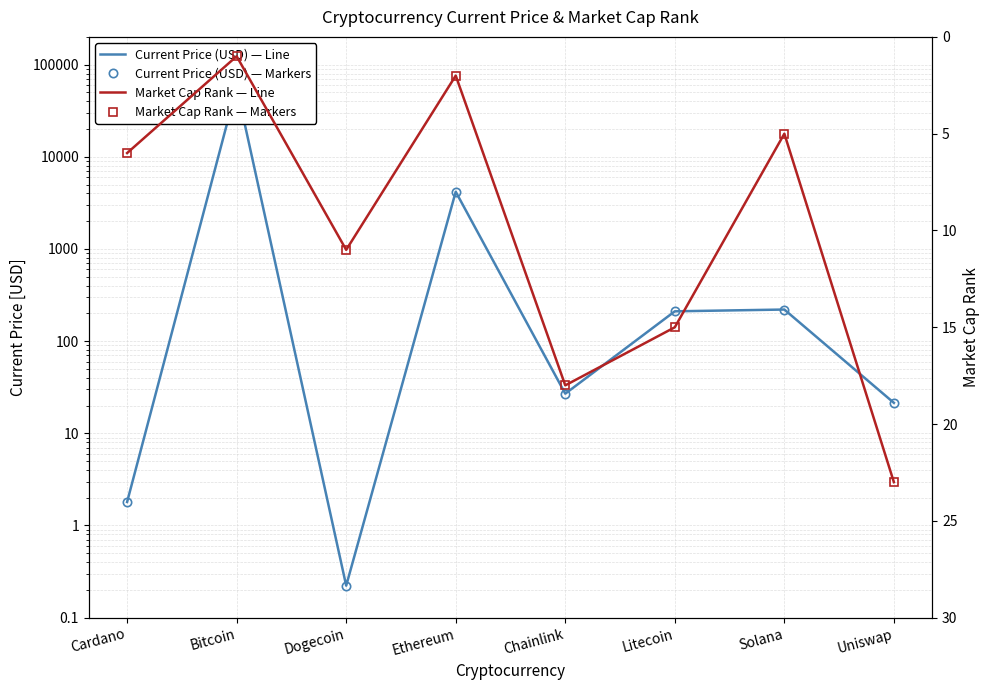

Count the number of categories in the chart.

8